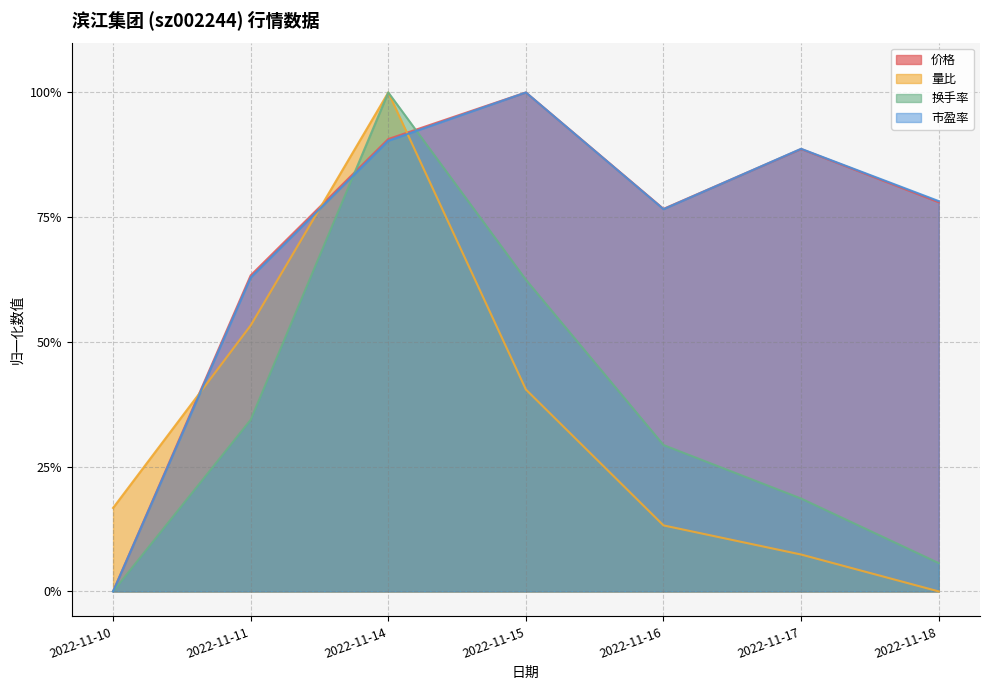

At which category is the sum across all series the highest?

2022-11-14